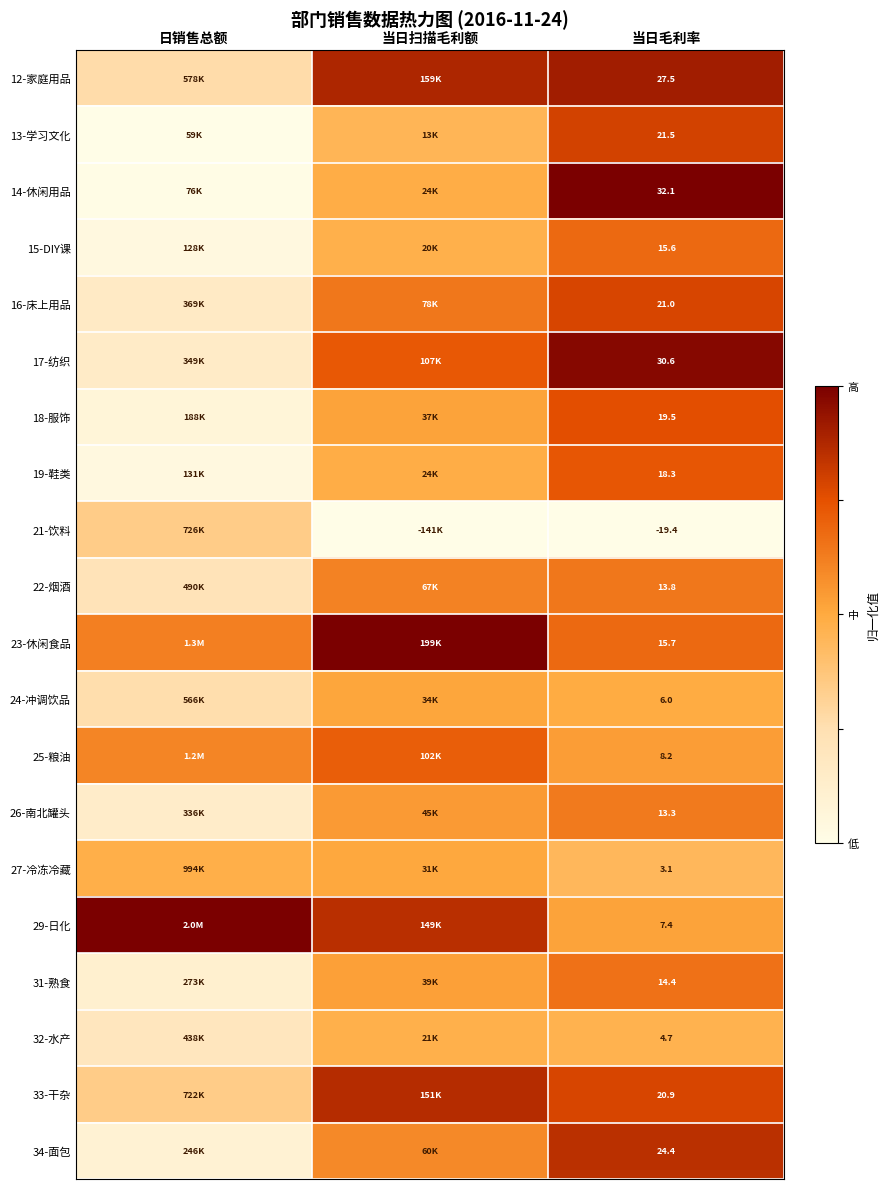

The value of 26-南北罐头 at 当日毛利率 is 0.3. True or false?

False